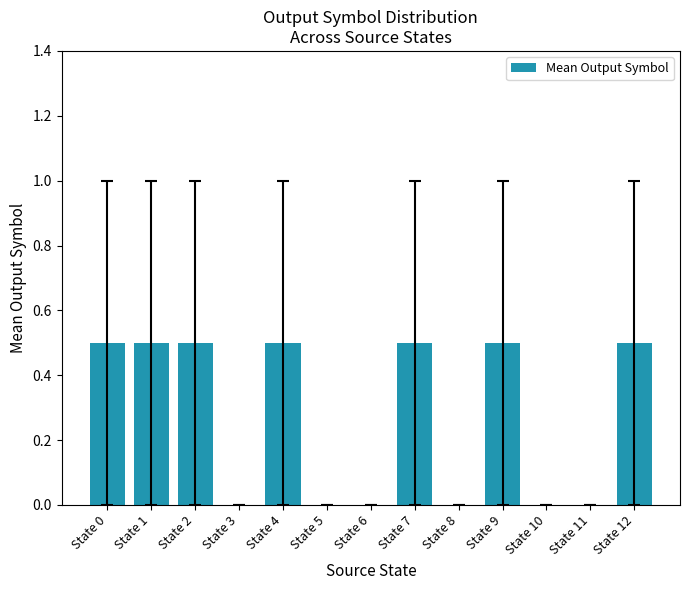

How many series are shown in this chart?

1